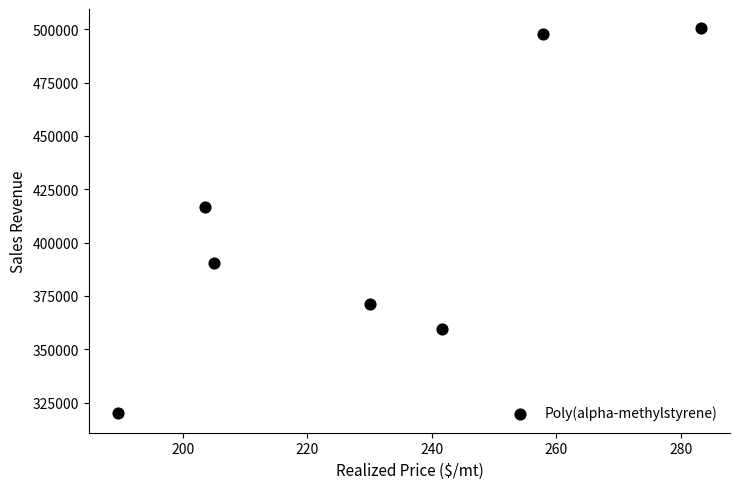

What Y value in the scatter plot is closest to 410217?

416888